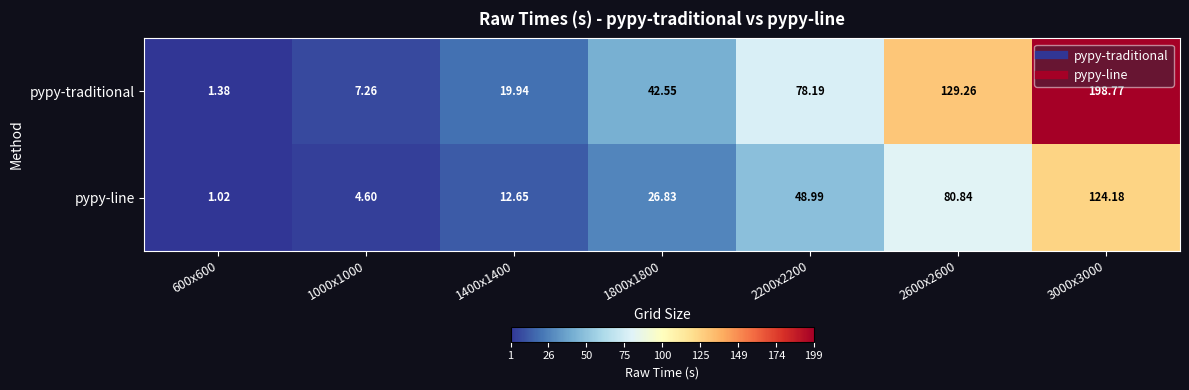

Between 1400x1400 and 2600x2600, which series saw the biggest shift?

pypy-traditional